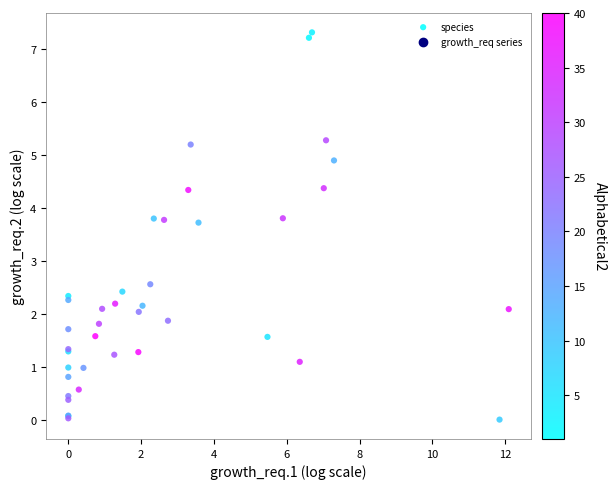

What Y value in the scatter plot is closest to 3?

2.6